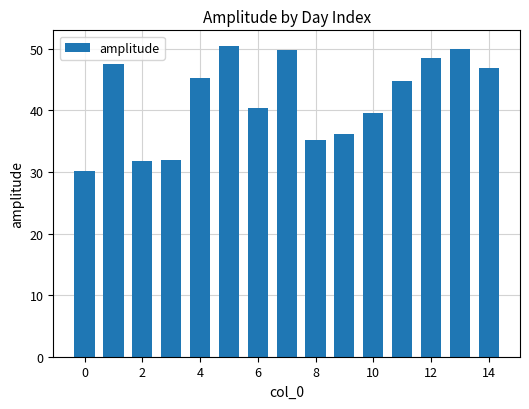

What is the value of the 2nd bar from the left?

47.5